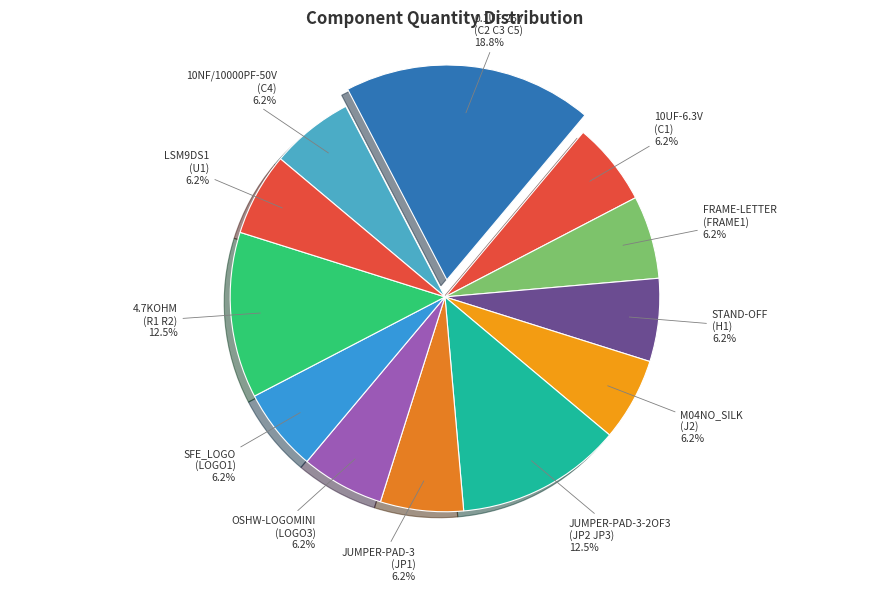

Count the number of slices in the pie.

12